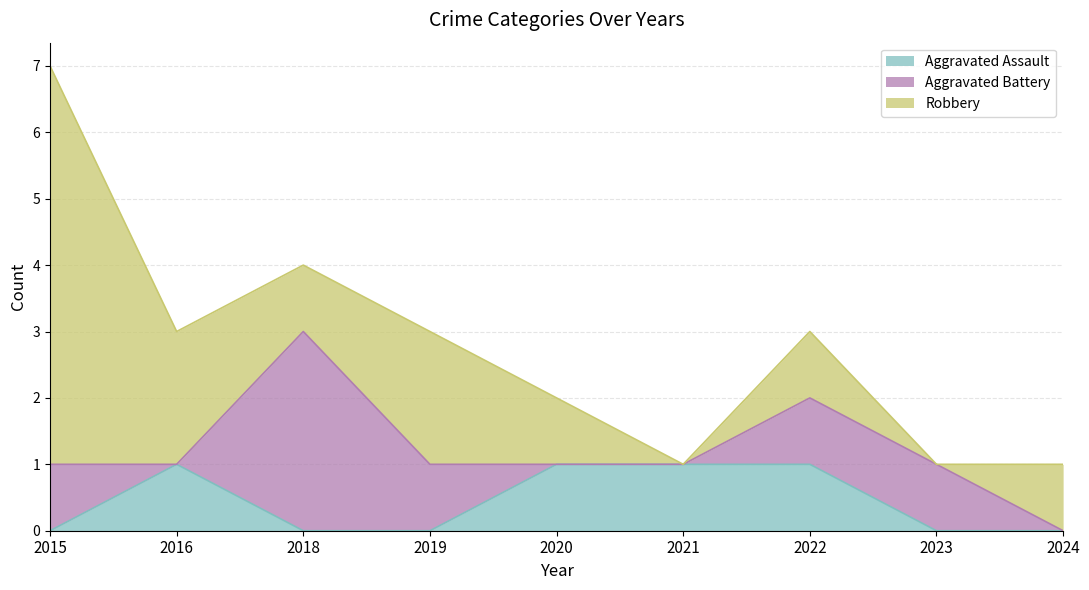

List the series in order of their overall mean, highest first.

Robbery, Aggravated Battery, Aggravated Assault